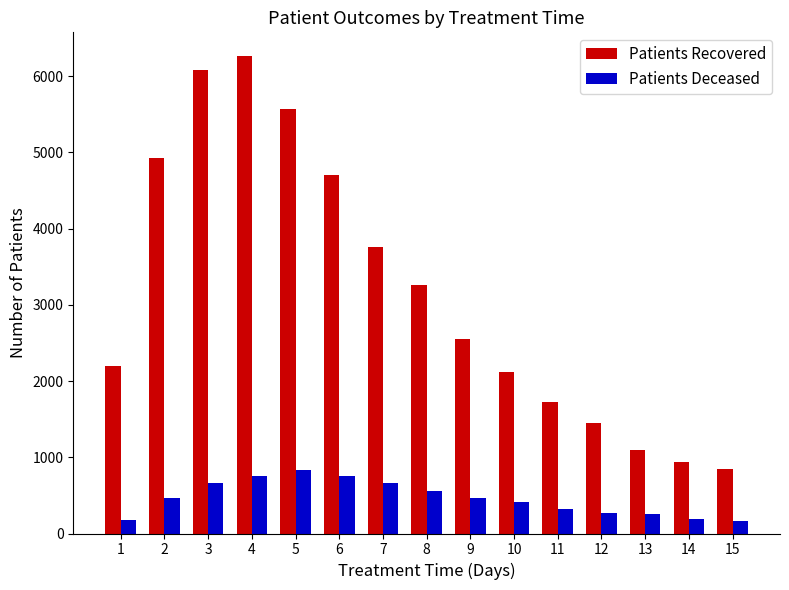

Where is Patients Recovered nearest to the value 3552?

7